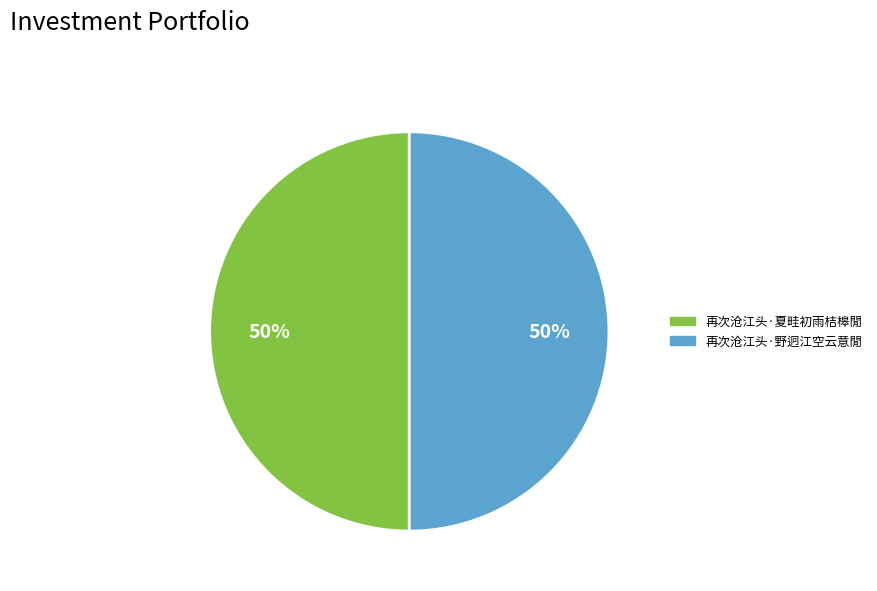

To the nearest percent, what is the combined percentage of 再次沧江头·夏畦初雨桔槔閒 and 再次沧江头·野迥江空云意閒?

100%